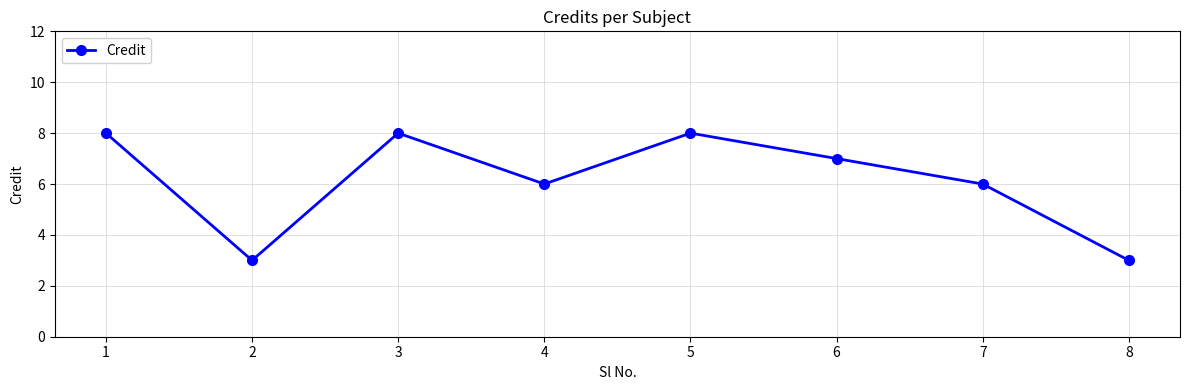

The chart shows a value of 6 at 7. True or false?

True